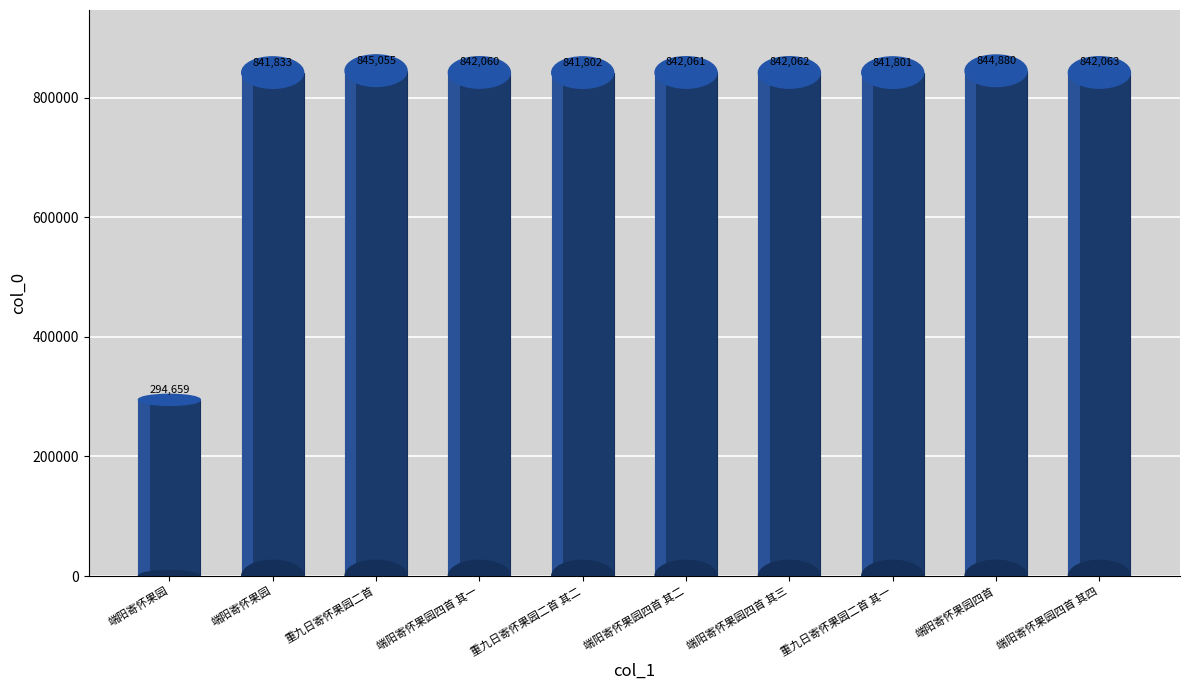

How many data points are above 842061?

4